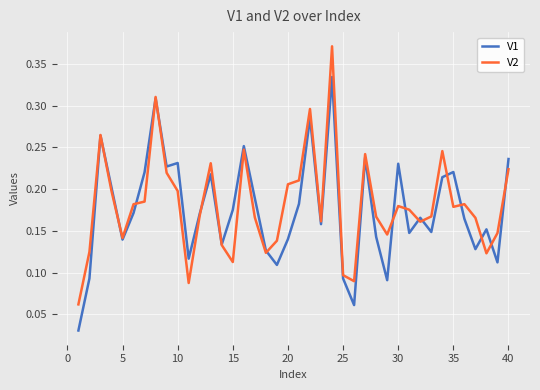

Which series has the widest spread of values?

V2